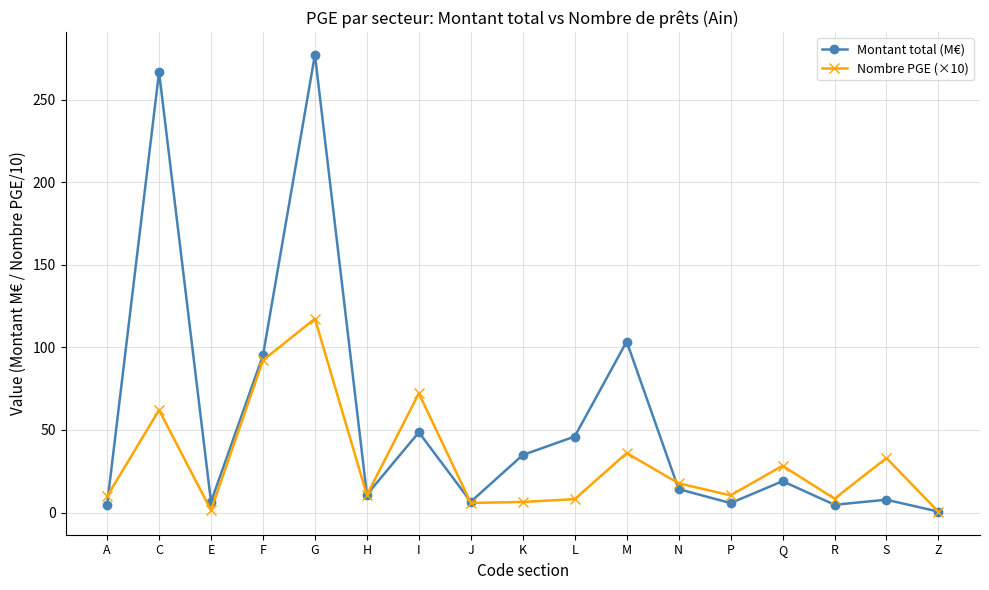

How many values in the Montant total (M€) series are below 14?

8